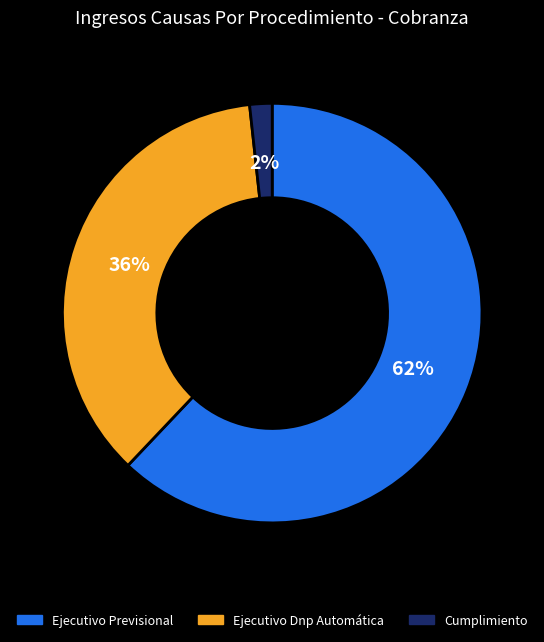

Is there any slice that represents more than half of the pie?

Yes